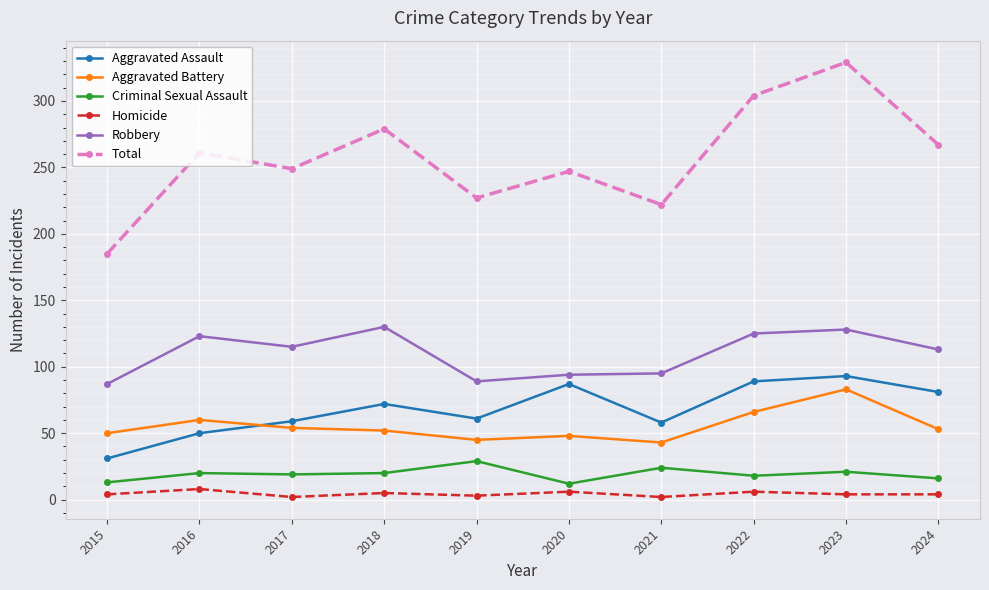

Which series has the largest total across all categories?

Total